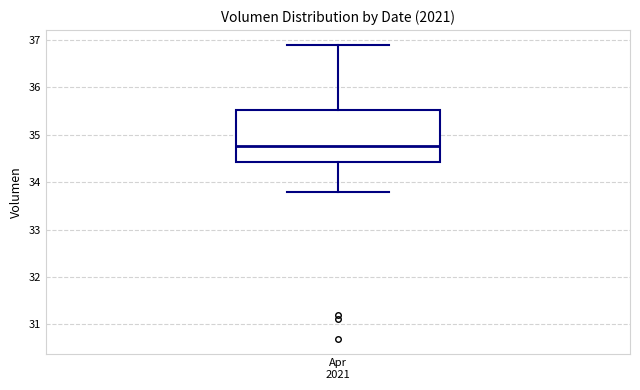

Where does the lower whisker of the box for Apr 2021 end on the y-axis? The values are not printed on the chart, so give them approximately, as read against the axis.

33.8